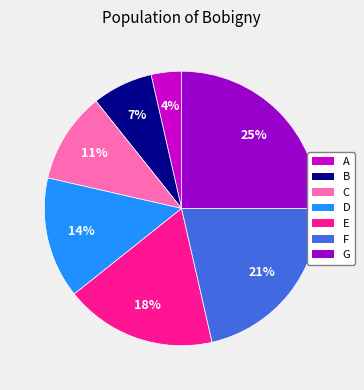

What is the smallest slice in the pie chart?

A